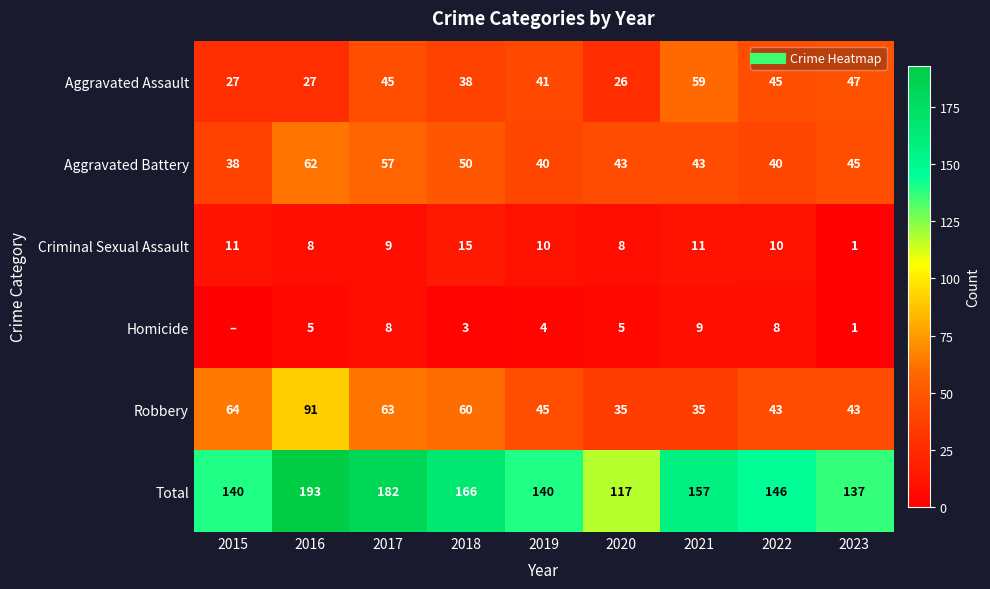

What is the difference between the maximum and minimum values in the Homicide series?

9